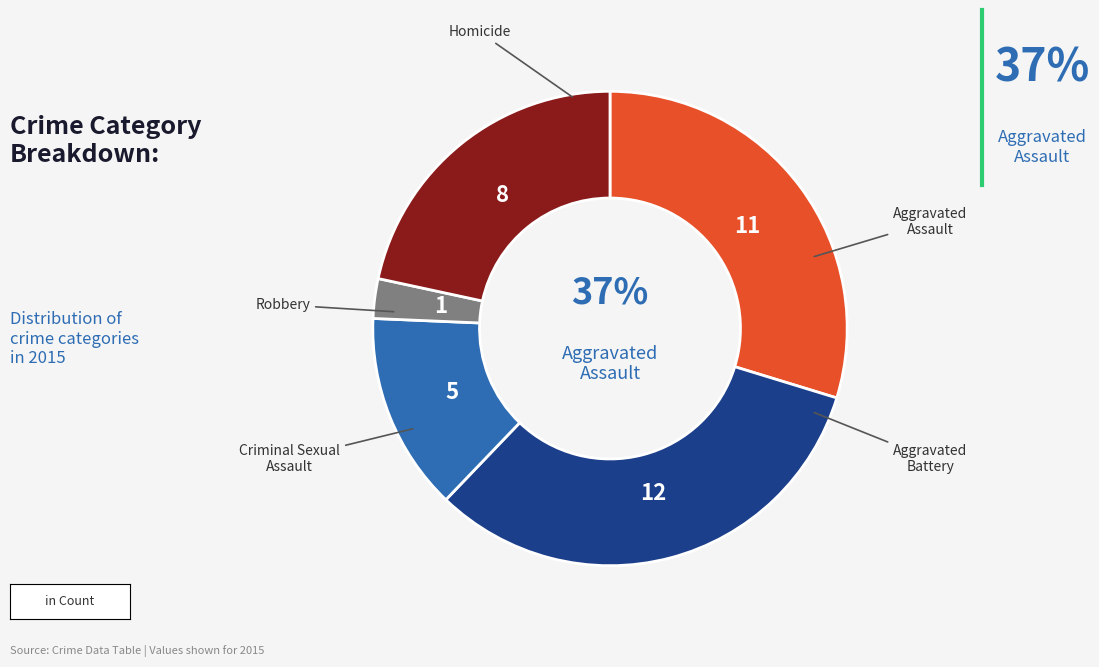

Does Aggravated Battery account for over 50% of the chart?

No